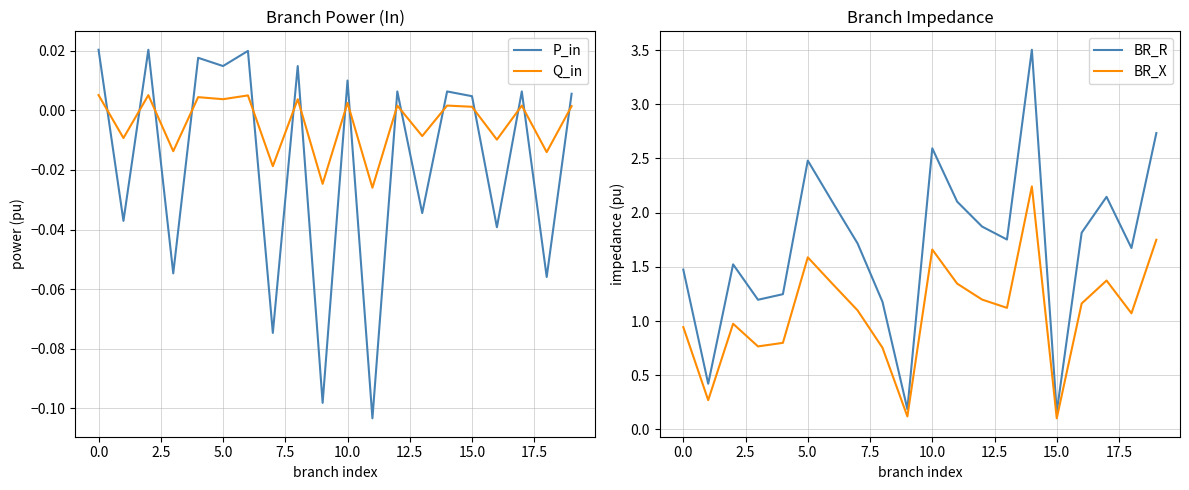

The BR_R series shows 0.6 at 0.0. True or false?

False